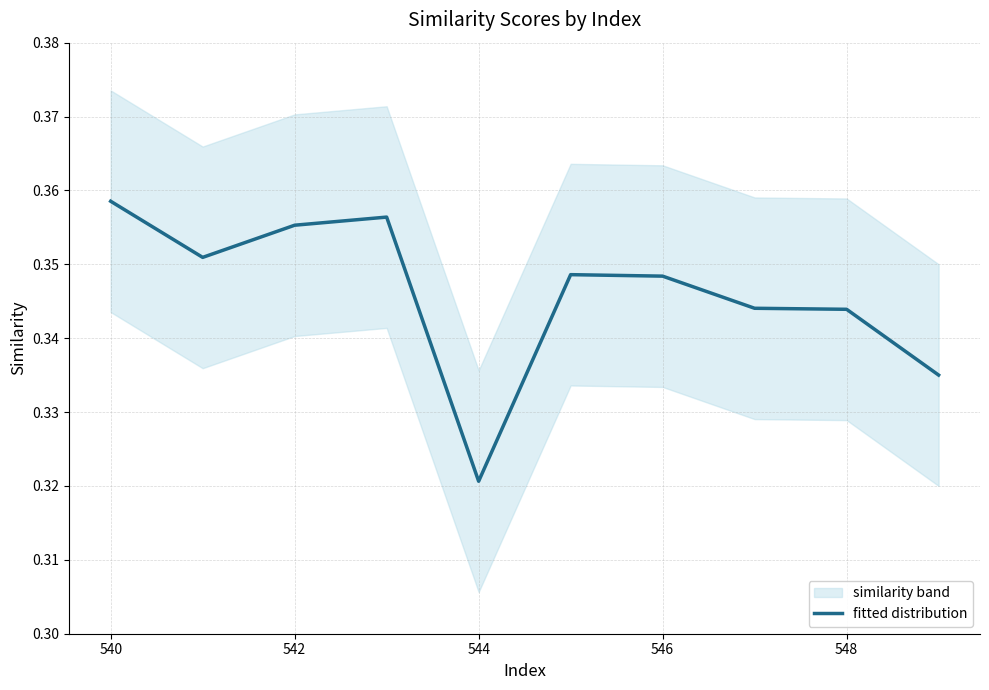

What is the greatest value displayed?

0.4